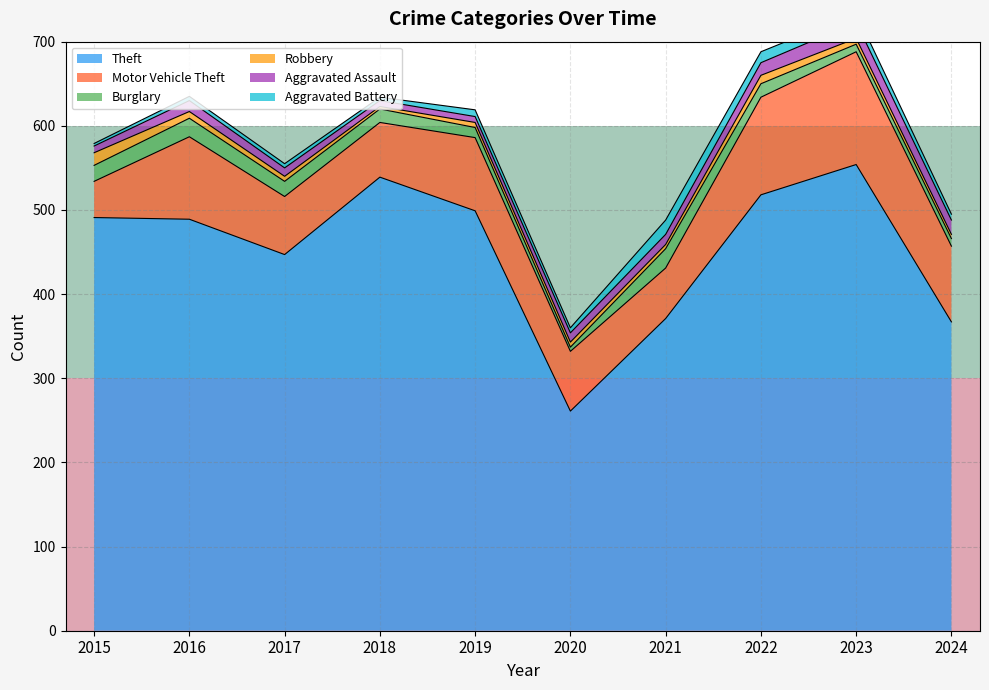

What is the maximum value for Theft?

554